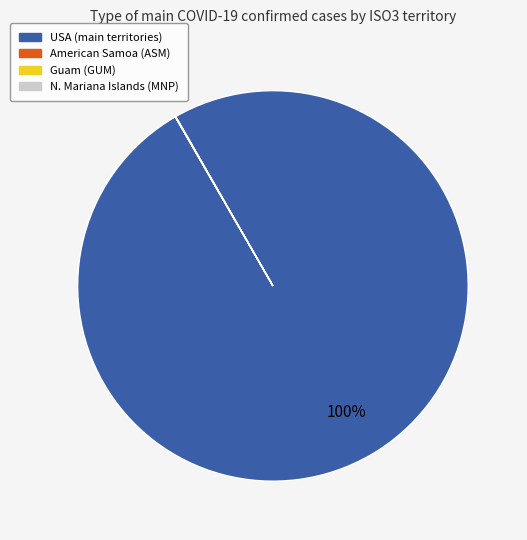

Which slice is the largest?

USA (main territories)